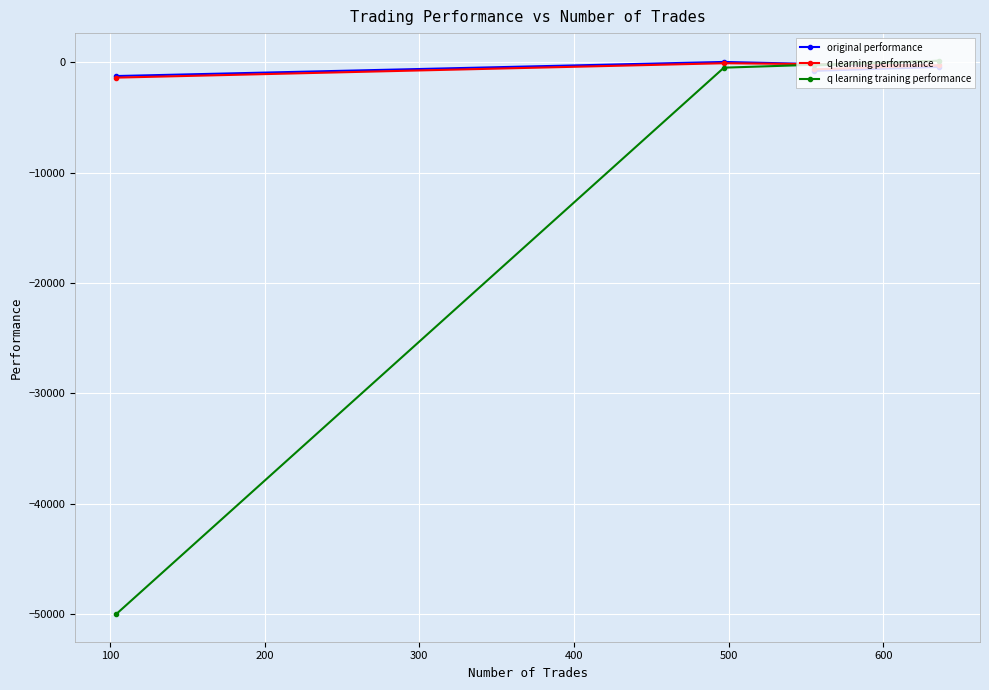

How many lines are shown in the chart?

3